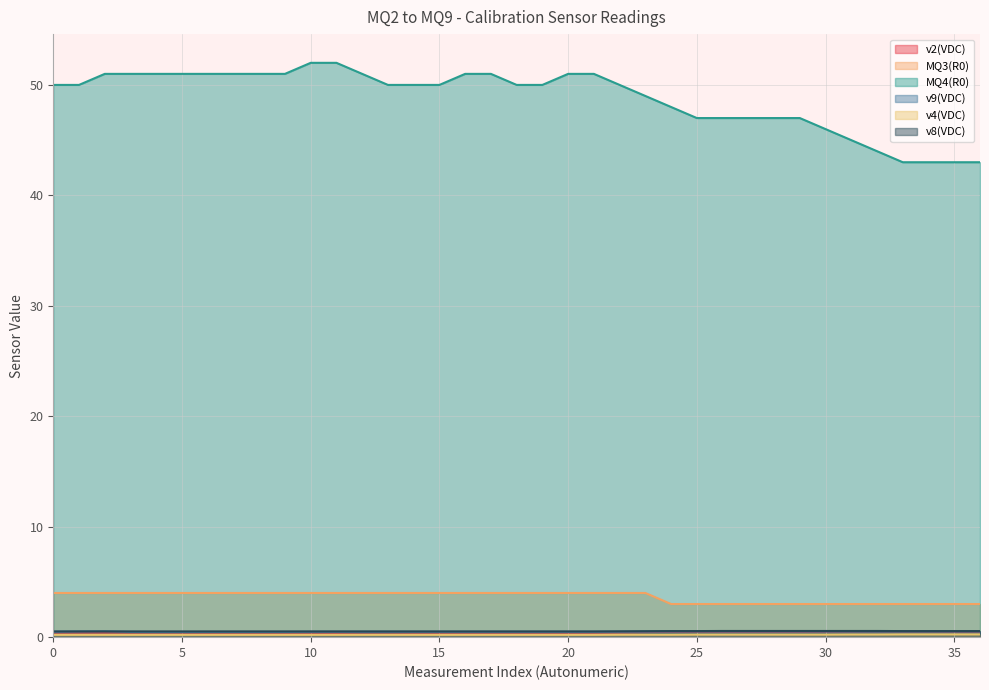

Between 33 and 31, which is larger?

33